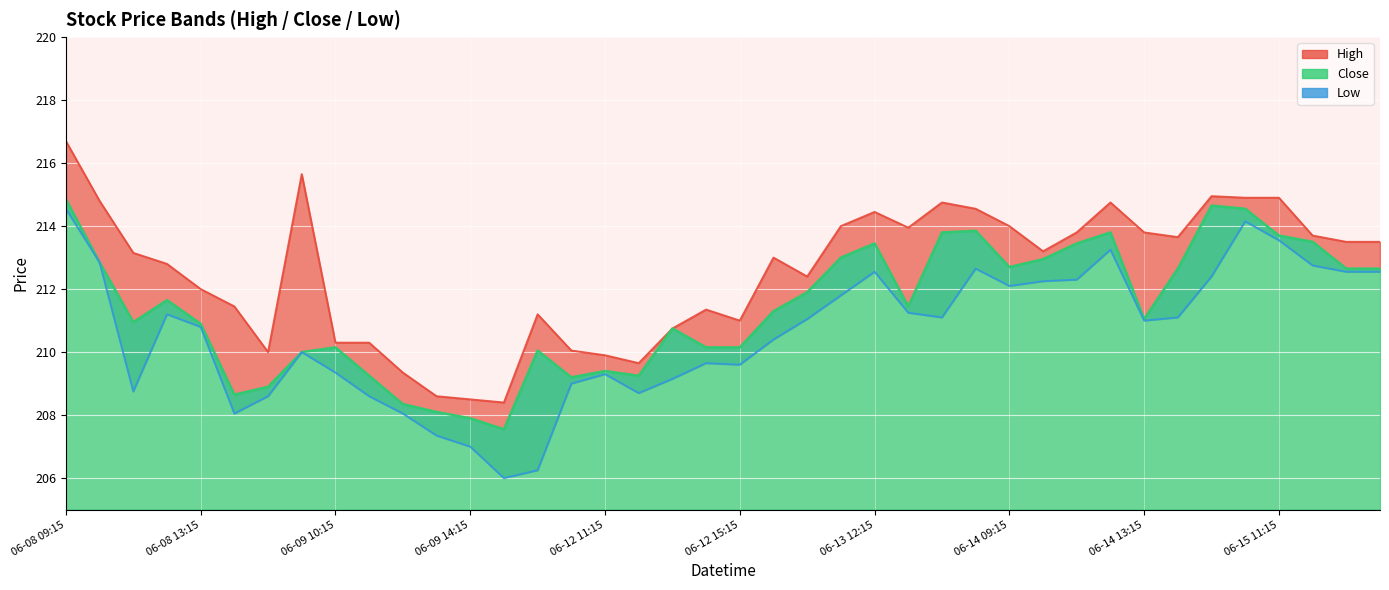

How many values in the High series are below 213?

18